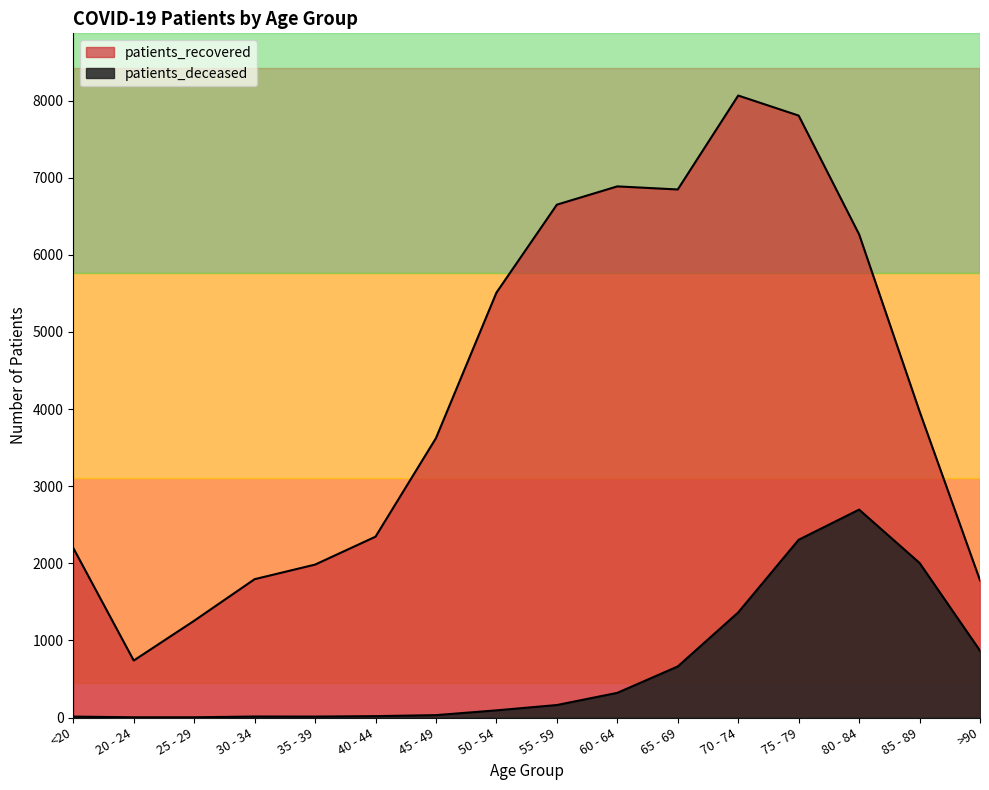

List the series in order of their overall mean, highest first.

patients_recovered, patients_deceased